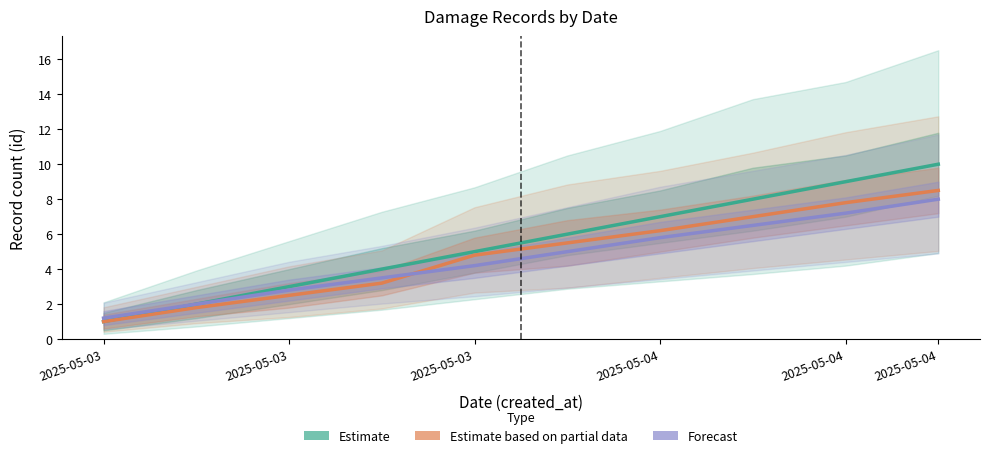

How many data points in Estimate based on partial data are less than 5?

5